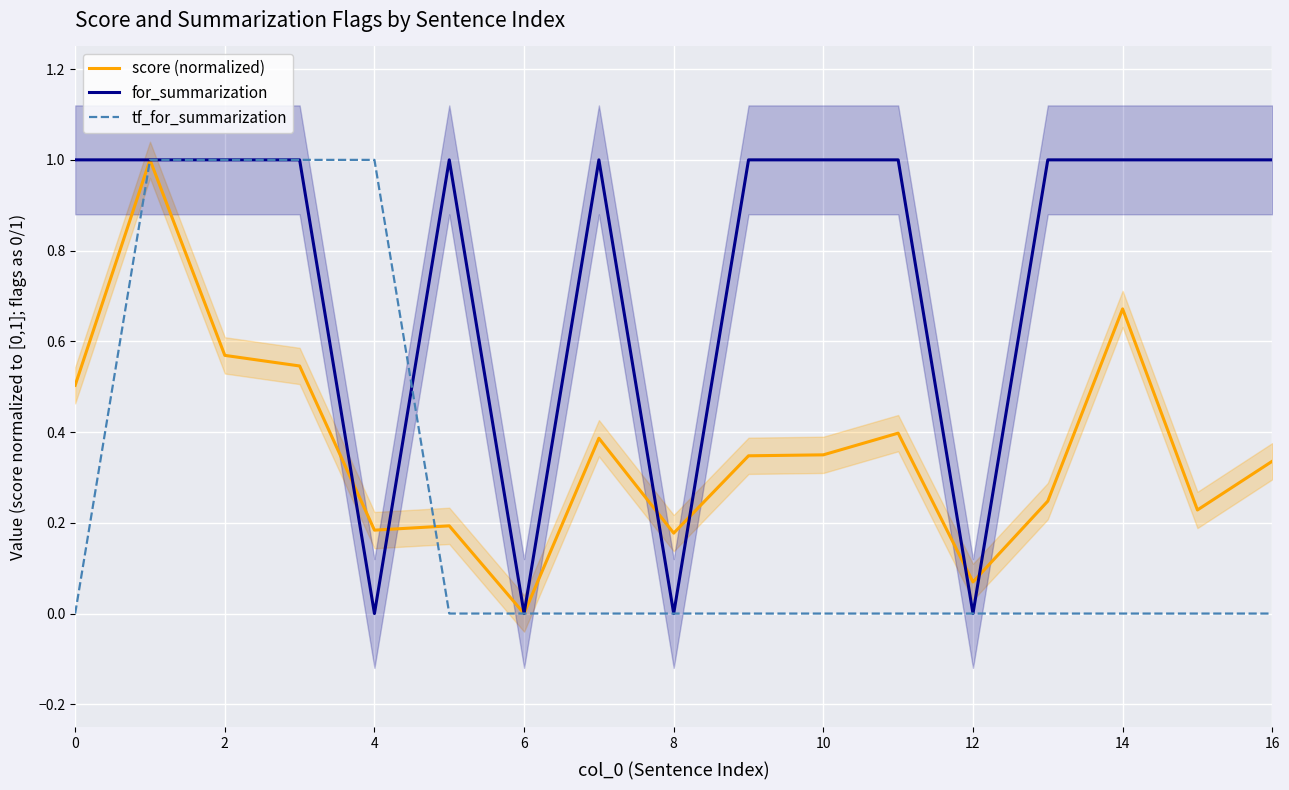

Is the value of tf_for_summarization at 2 greater than the value of score (normalized) at 10?

Yes